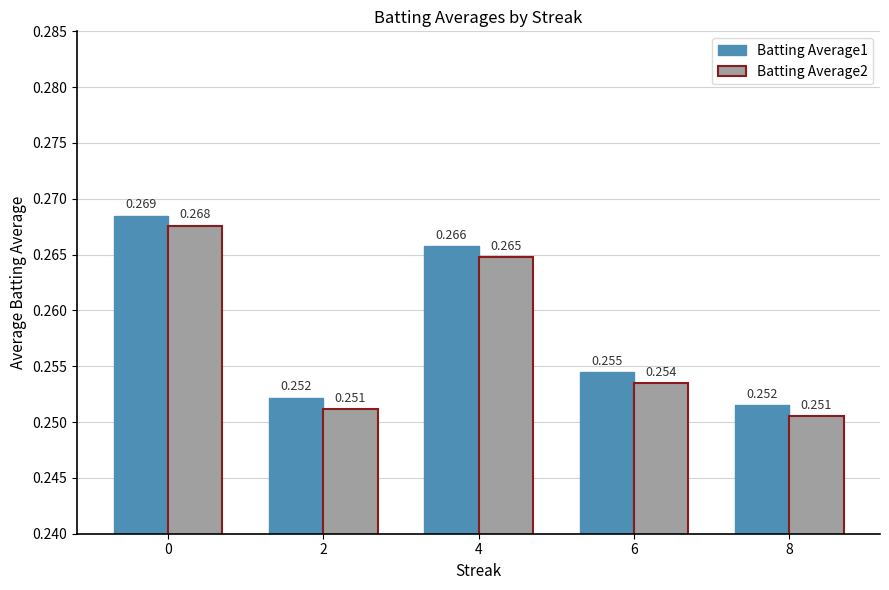

Which series has the widest spread of values?

Batting Average2